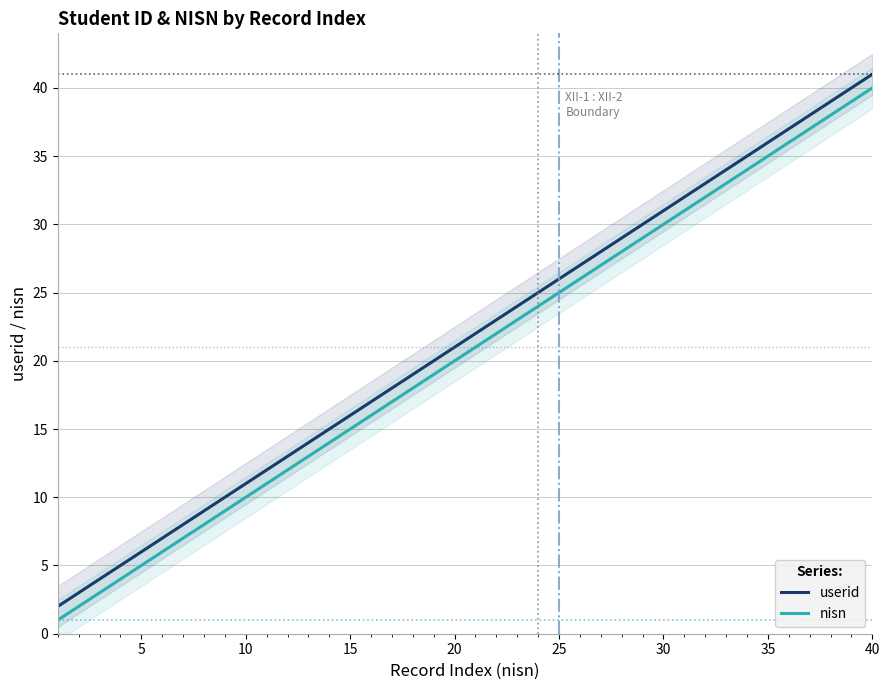

What is the value of the nisn point at the 25th from the left?

25